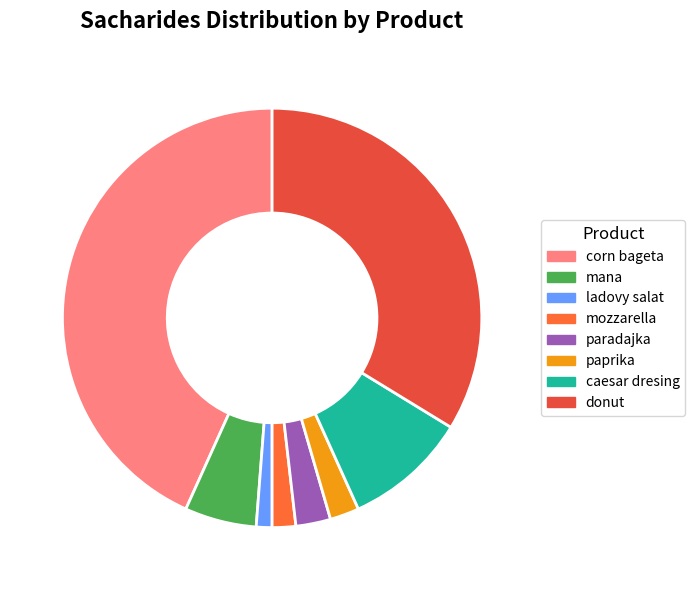

What is the ratio of the value at corn bageta to the value at mozzarella?

23.8